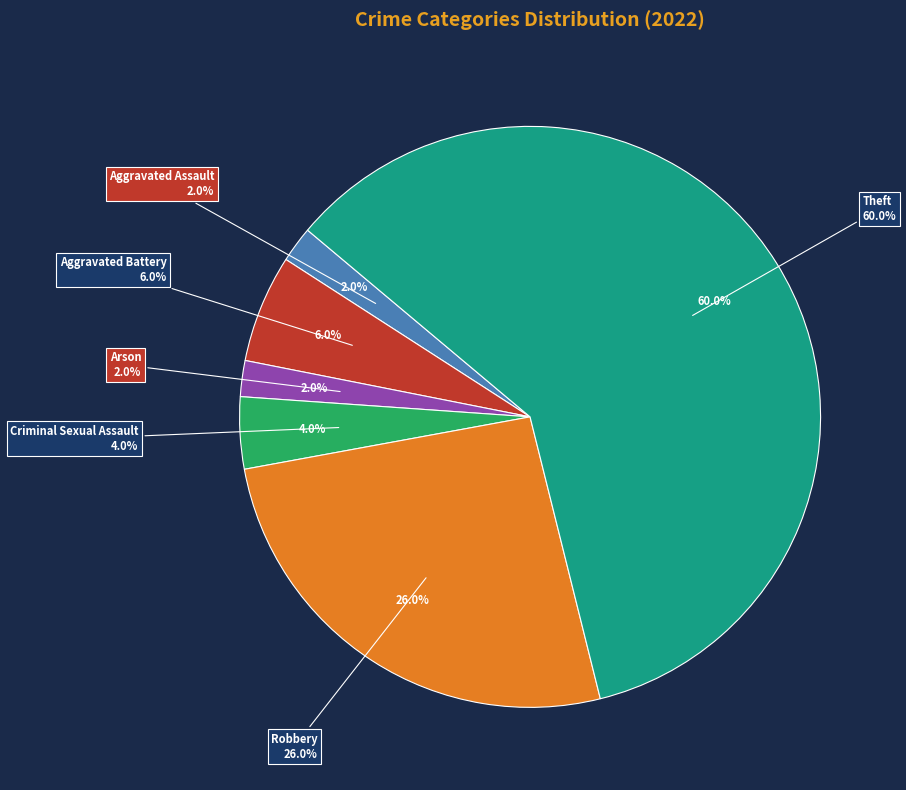

Approximately how many times larger is the value at Robbery compared to Aggravated Battery?

4.3